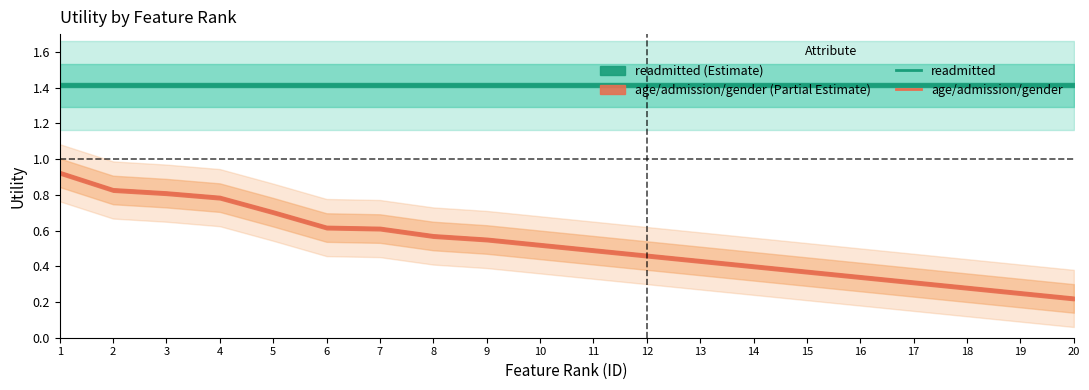

What is the difference between the age/admission/gender values at 14 and 8?

0.2